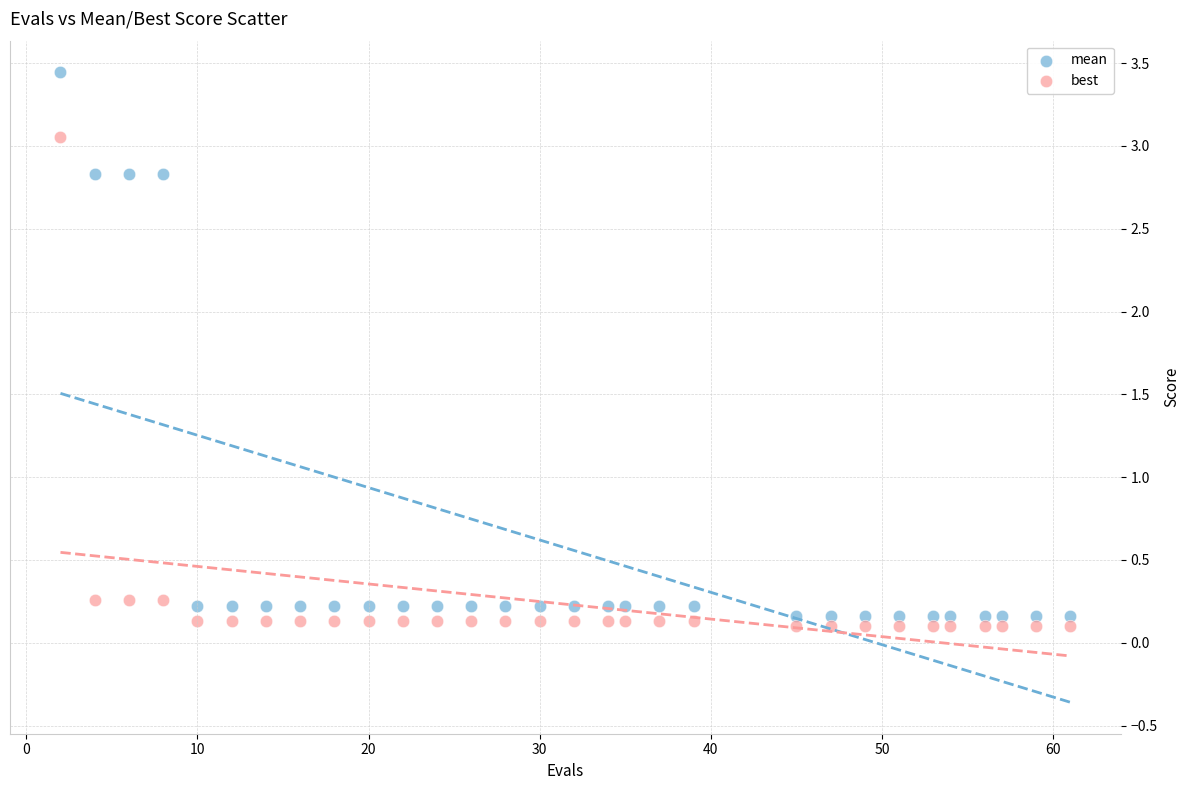

Which series reaches the maximum Y coordinate?

mean